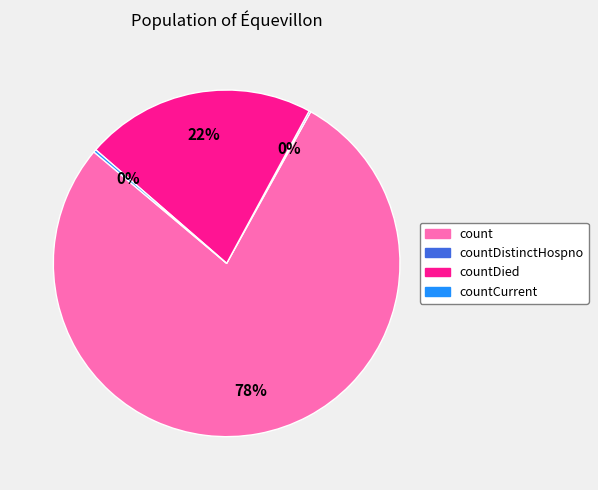

What percentage is the count slice, to the nearest percent?

78%